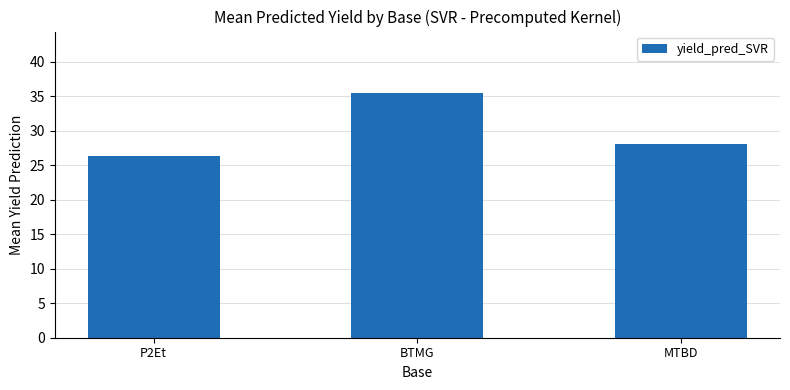

List the labels in order of value, smallest first.

P2Et, MTBD, BTMG